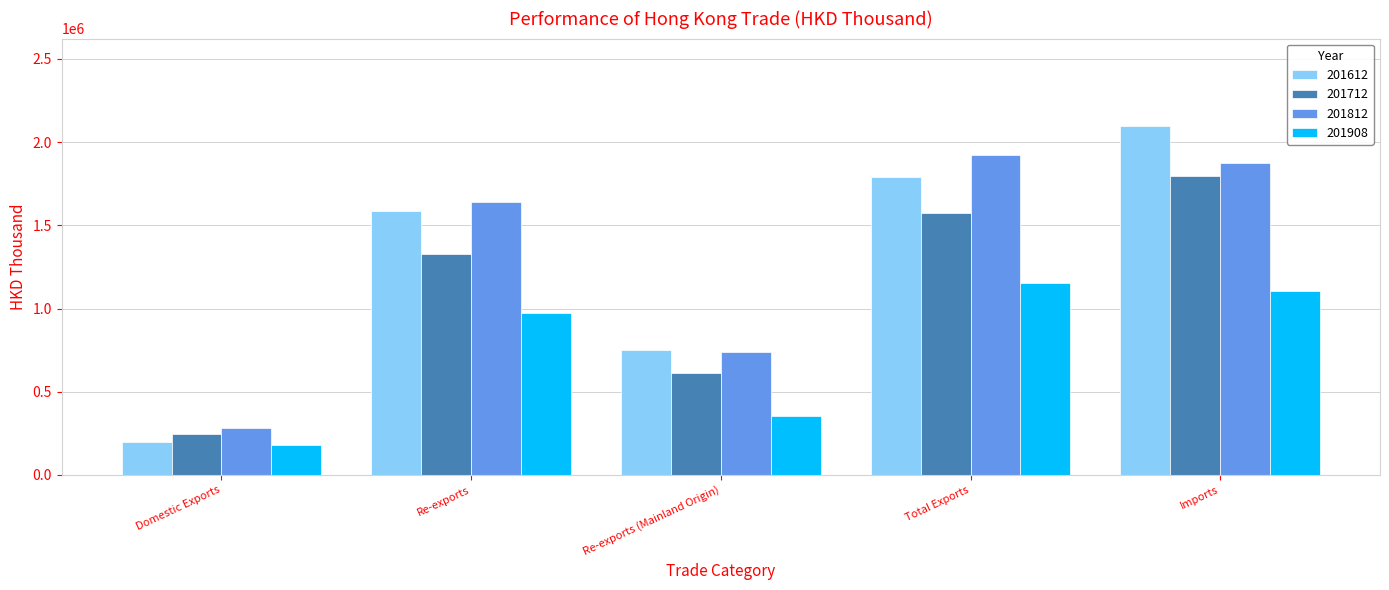

How many series are shown in this chart?

4